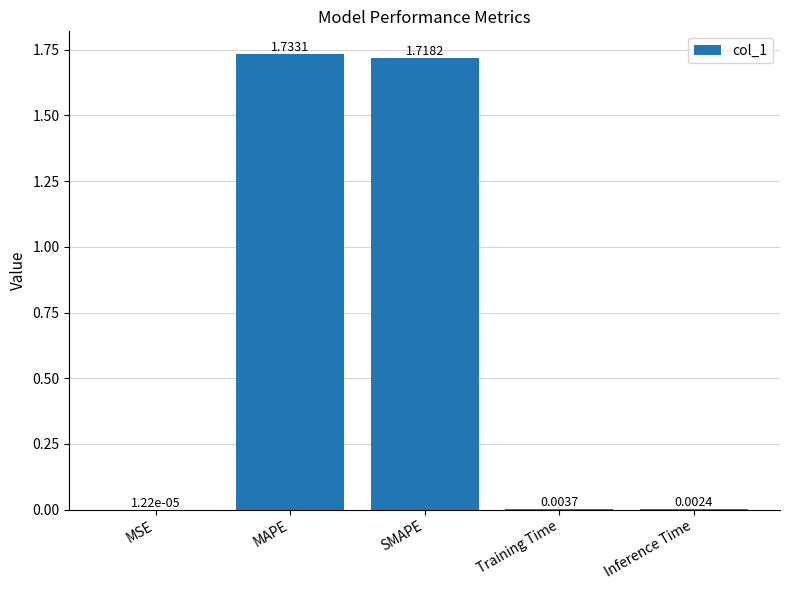

What is the sum of all values?

3.5